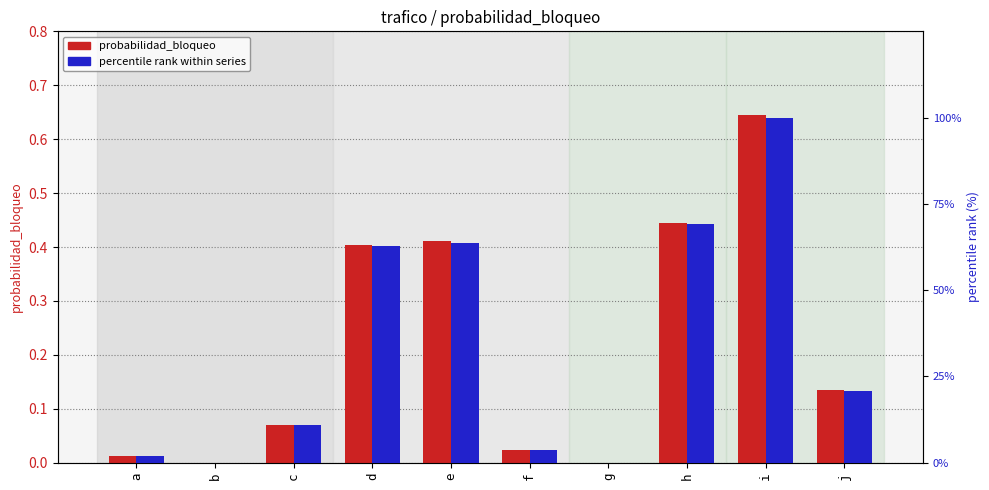

What is the value of the percentile rank within series bar at the 5th from the left?

63.8